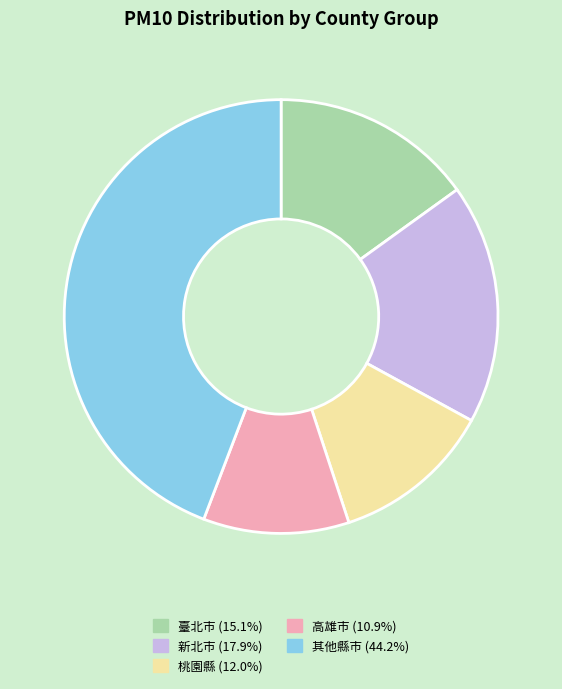

Approximately how many times larger is the value at 其他縣市 (44.2%) compared to 高雄市 (10.9%)?

4.1